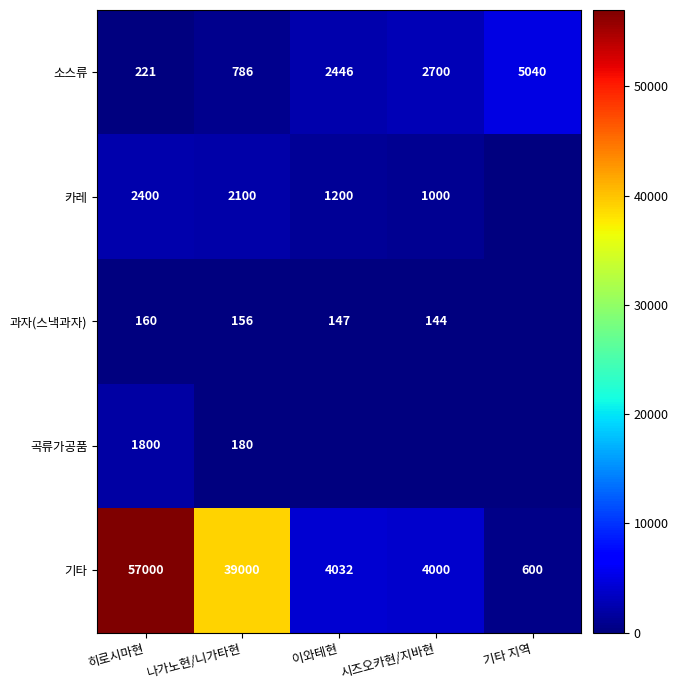

Which category has the highest value across all series?

히로시마현